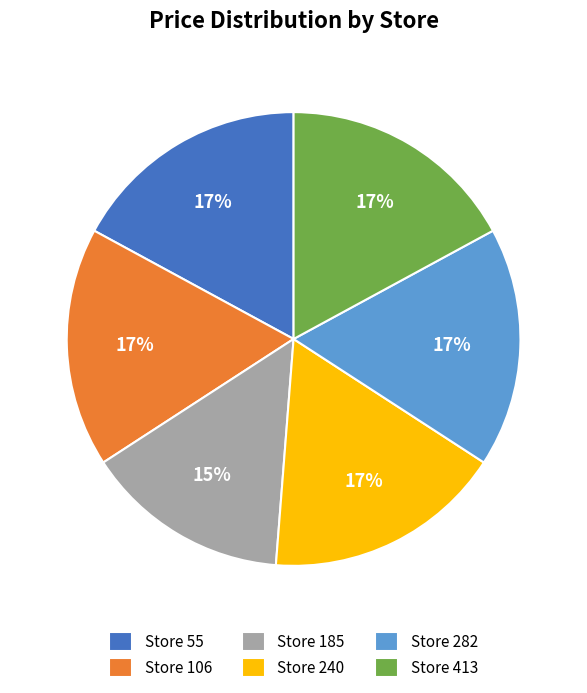

Does Store 185 represent more than half of the total?

No